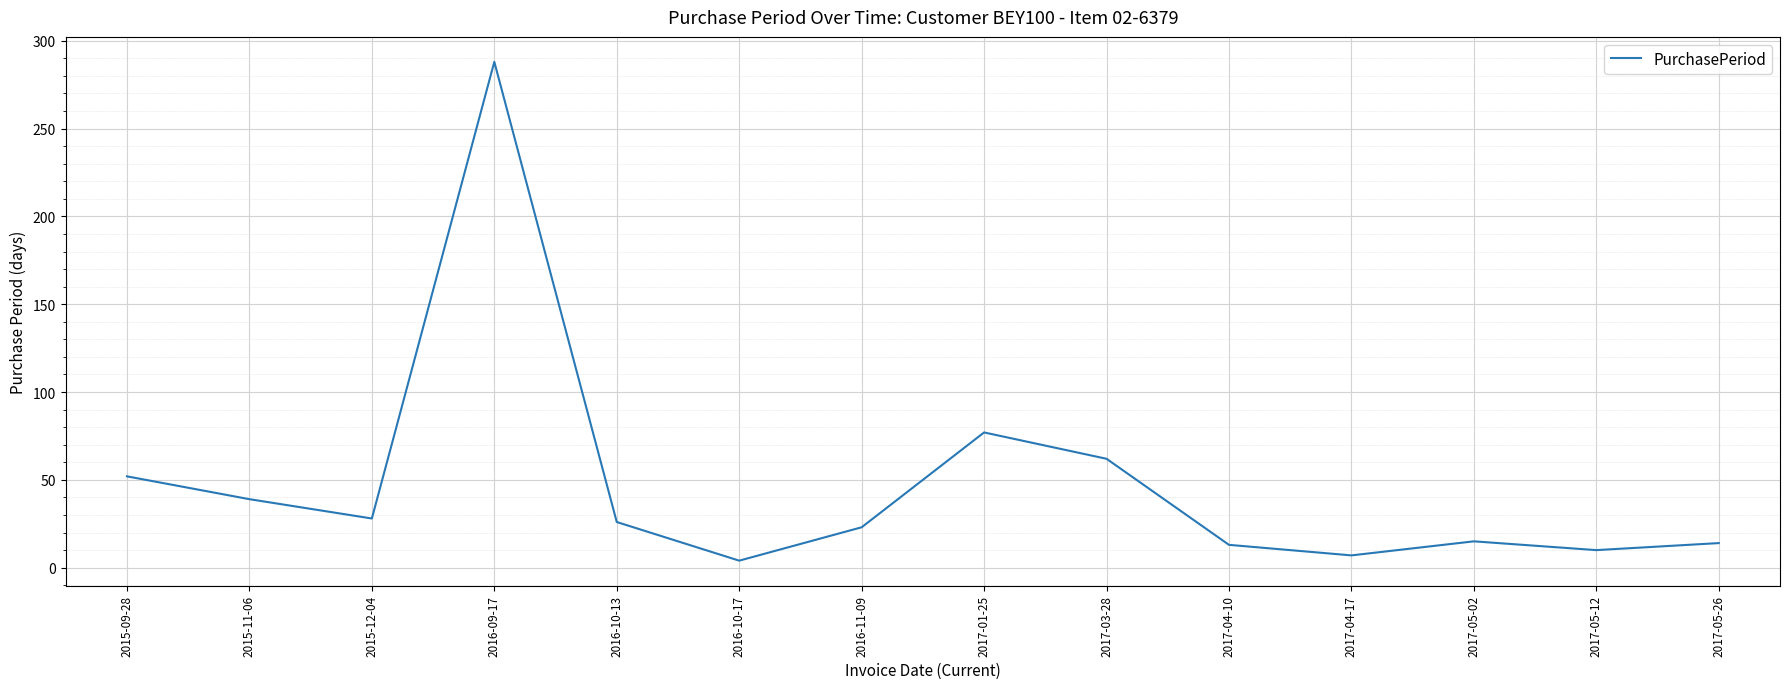

What is the minimum value shown in the chart?

4